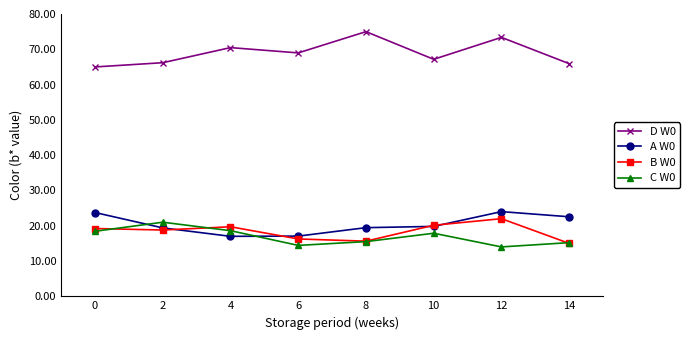

What is the minimum value shown in the chart?

14.0